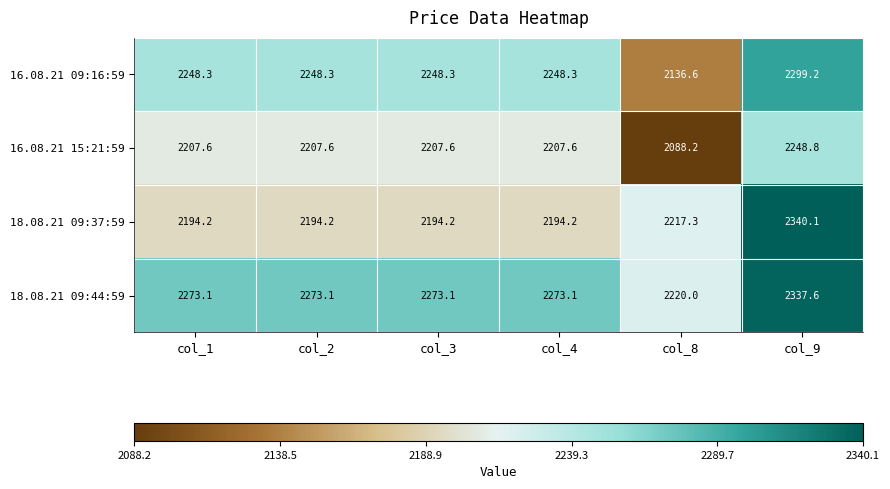

What is the lowest value of the 16.08.21 09:16:59 series?

2136.6